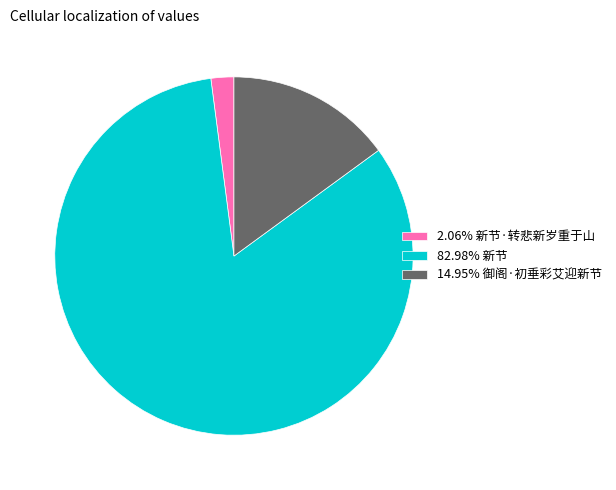

Is 82.98% 新节 the majority of the pie?

Yes